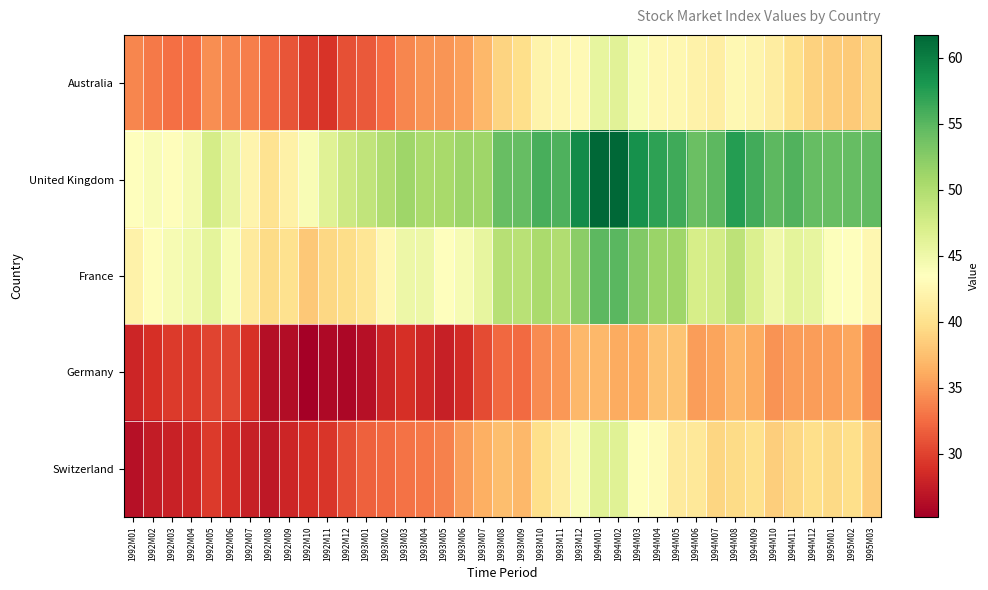

Rank the series by their maximum value, from highest to lowest.

United Kingdom, France, Switzerland, Australia, Germany